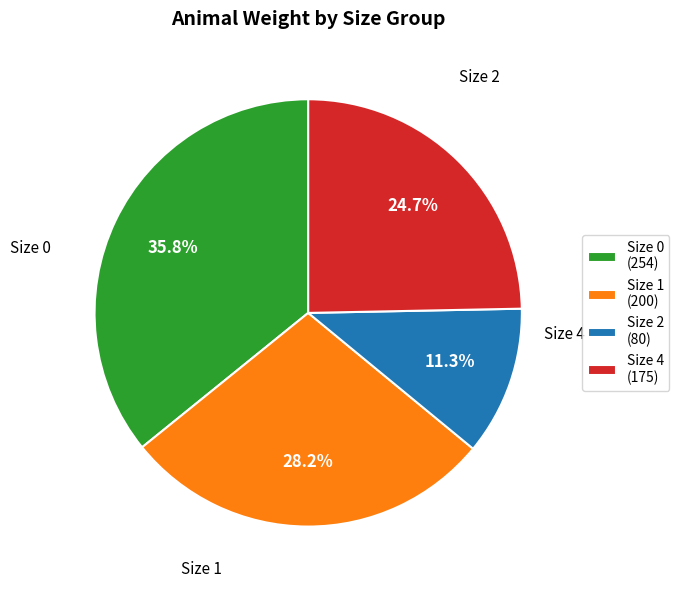

Rank the categories by value from highest to lowest.

Size 0 (254), Size 1 (200), Size 4 (175), Size 2 (80)